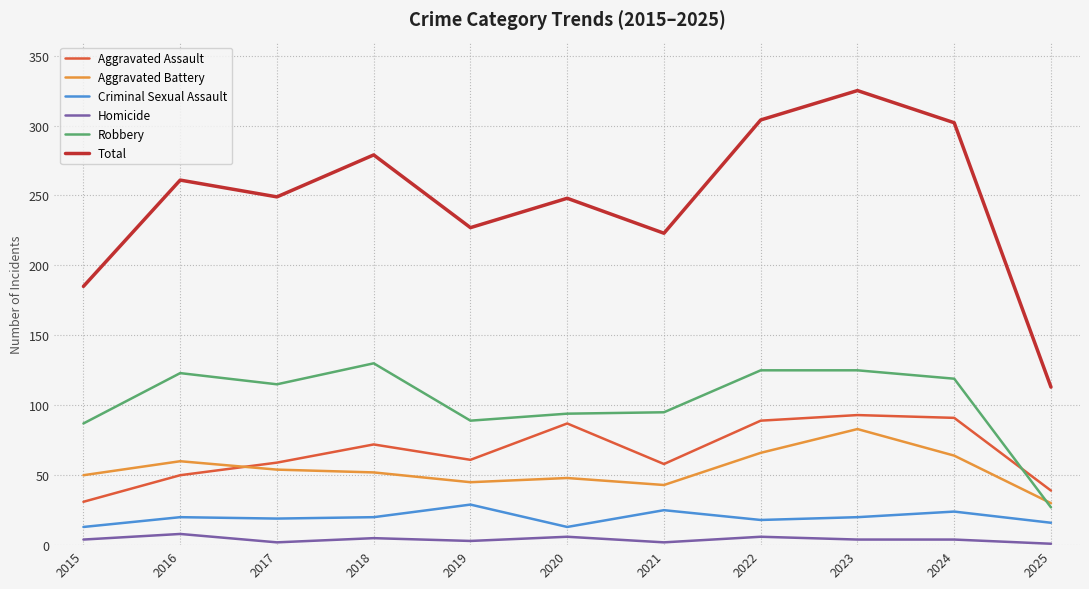

What is the average value of the Robbery series?

103